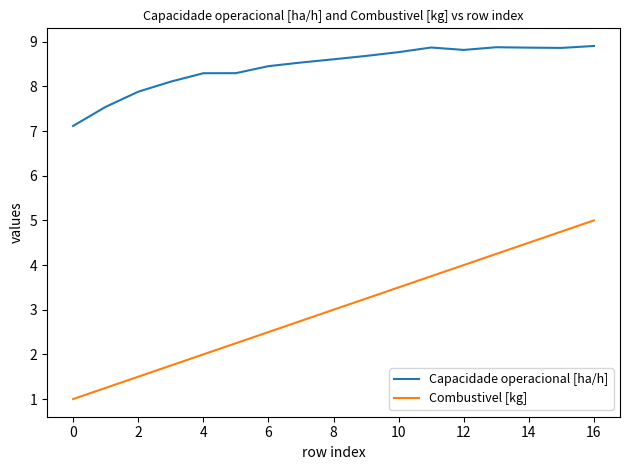

Which series has the largest total across all categories?

Capacidade operacional [ha/h]